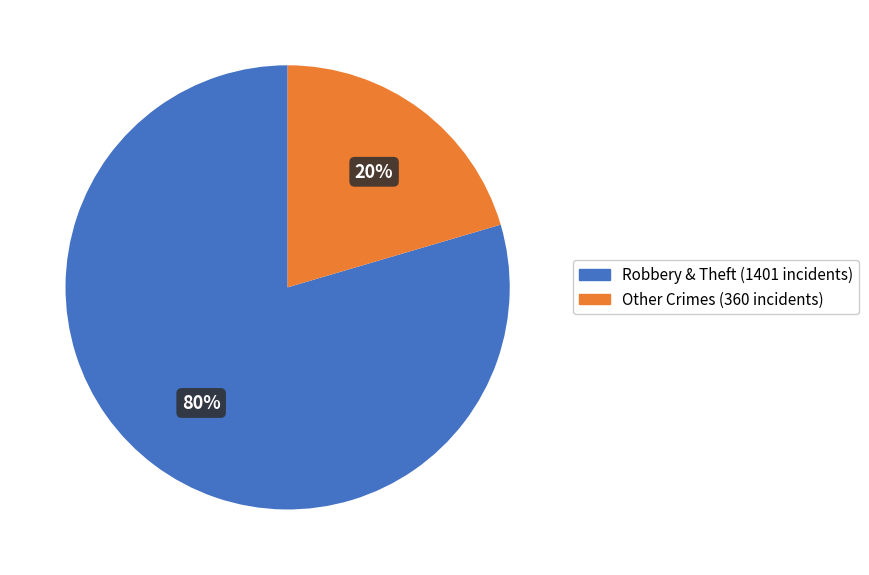

Is there any slice that represents more than half of the pie?

Yes